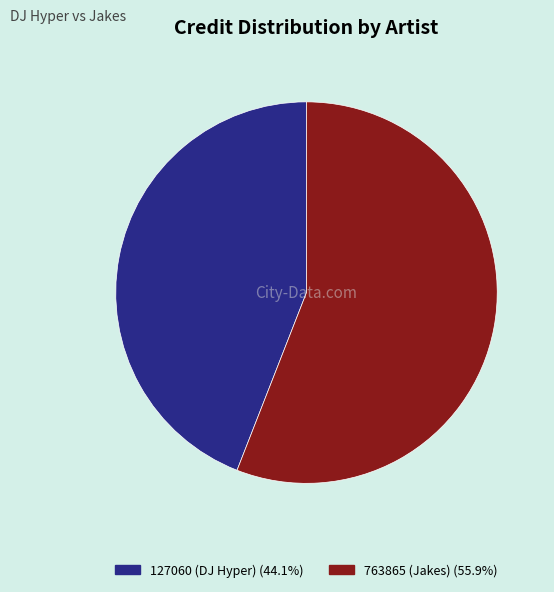

Which category has the smallest portion of the pie?

127060 (DJ Hyper)